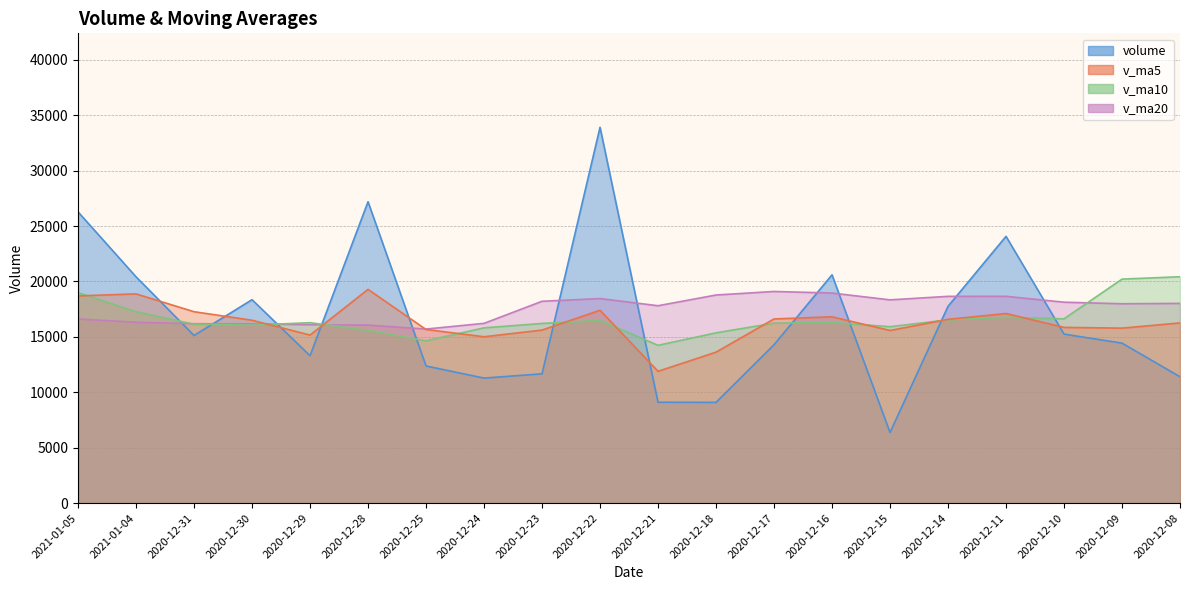

What is the sum of all volume values?

332228.5